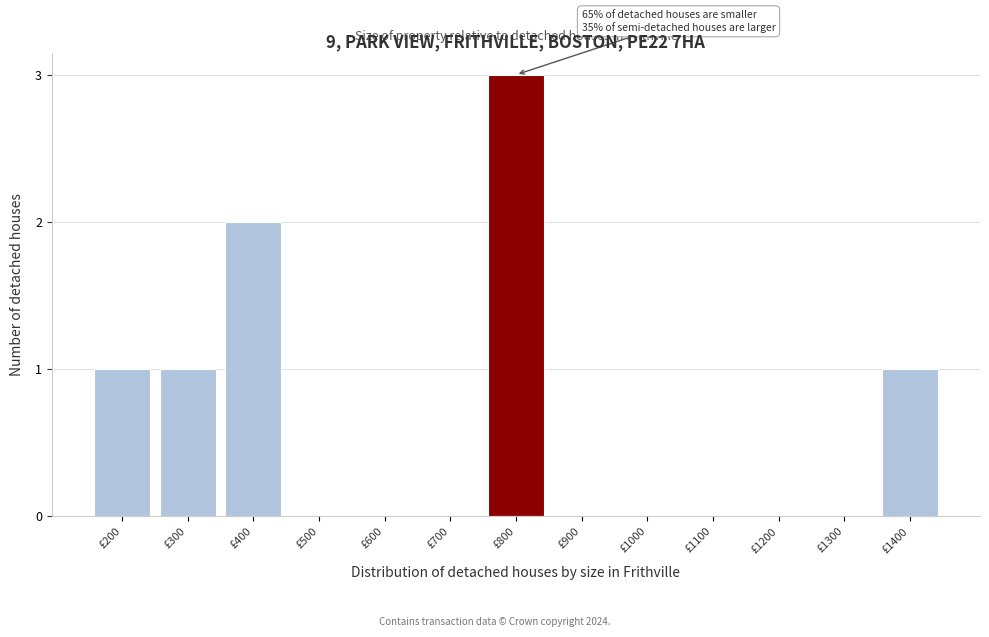

Reading left to right, transcribe all the data shown in this chart.

£200=1	£300=1	£400=2	£500=0	£600=0	£700=0	£800=3	£900=0	£1000=0	£1100=0	£1200=0	£1300=0	£1400=1